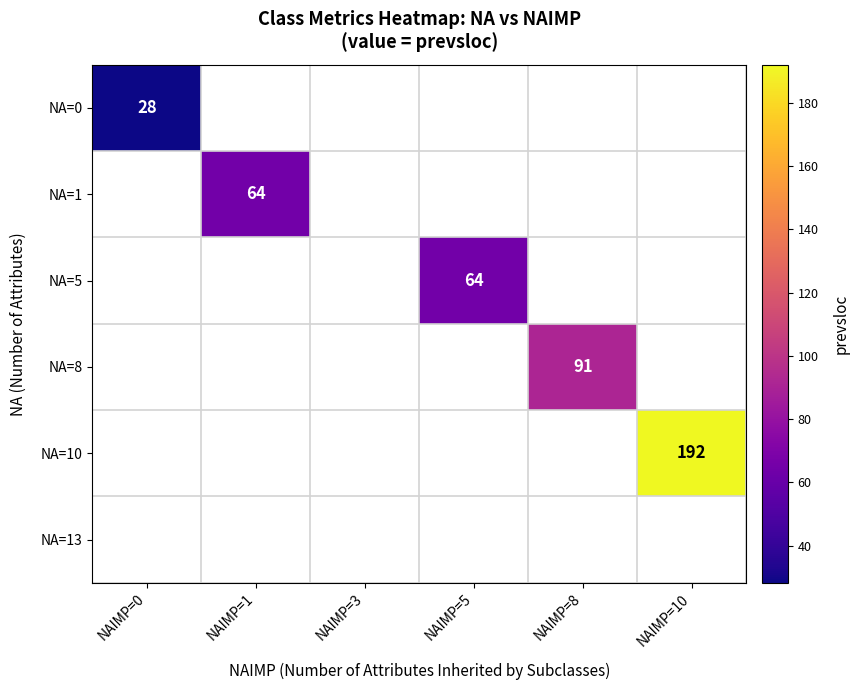

How many categories are shown in the chart?

6